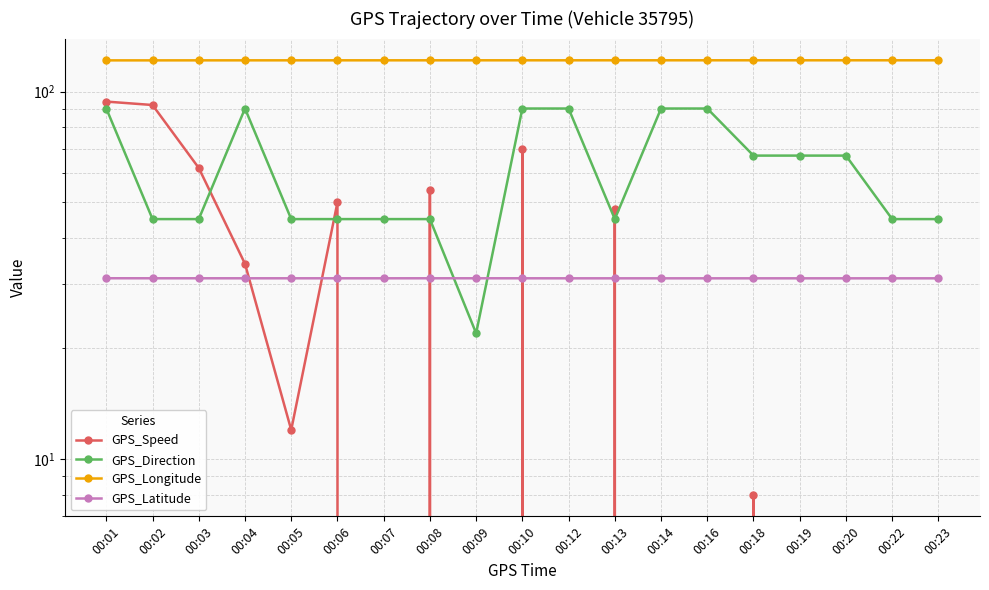

How many intersections are there between GPS_Latitude and GPS_Direction?

2